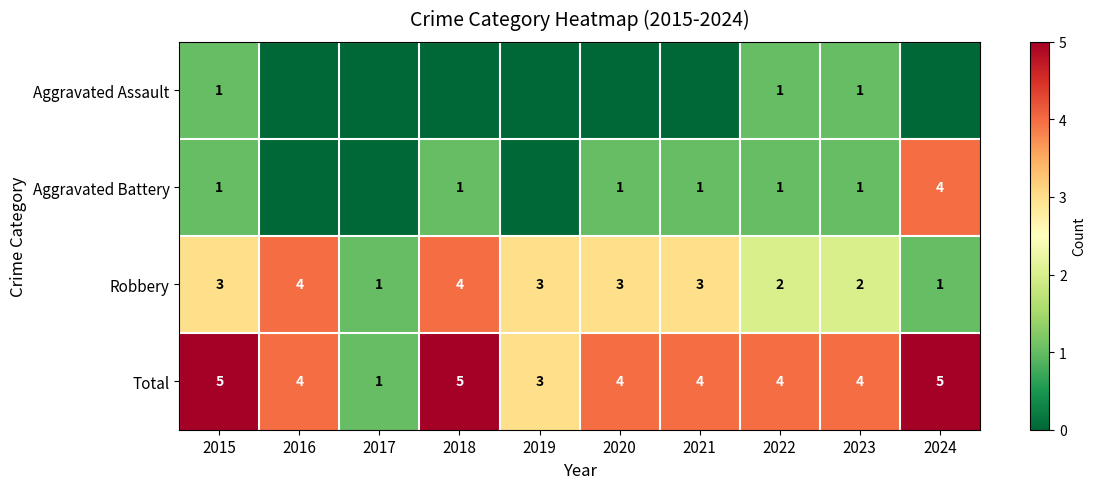

The value of Total at 2018 is 1. True or false?

False